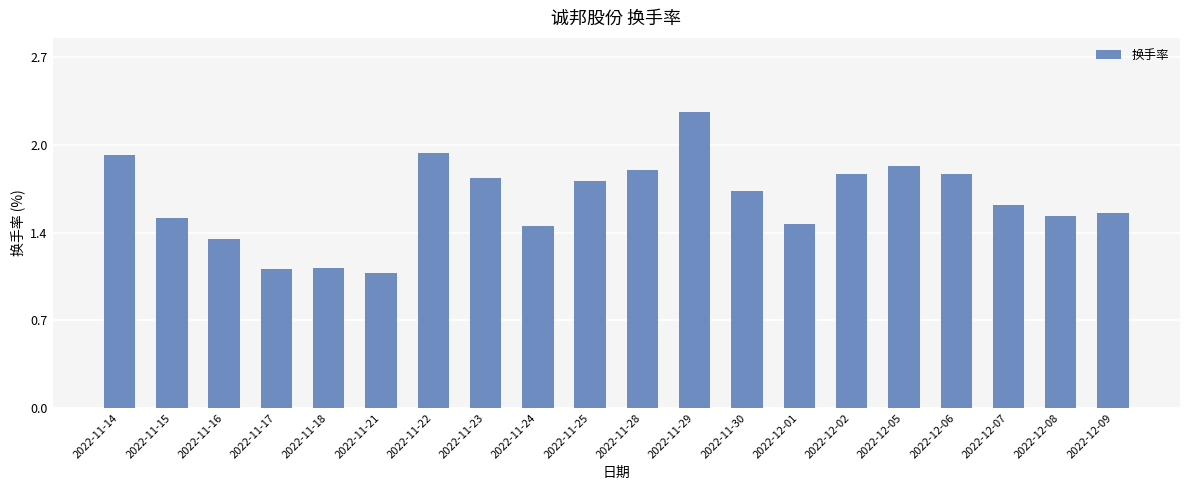

Are the bars grouped side by side (vs. stacked)?

No